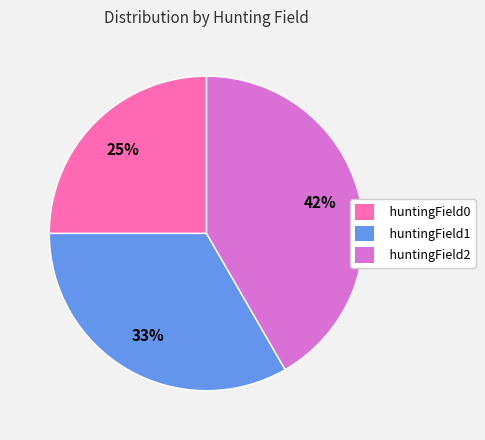

Rank the categories by value from lowest to highest.

huntingField0, huntingField1, huntingField2